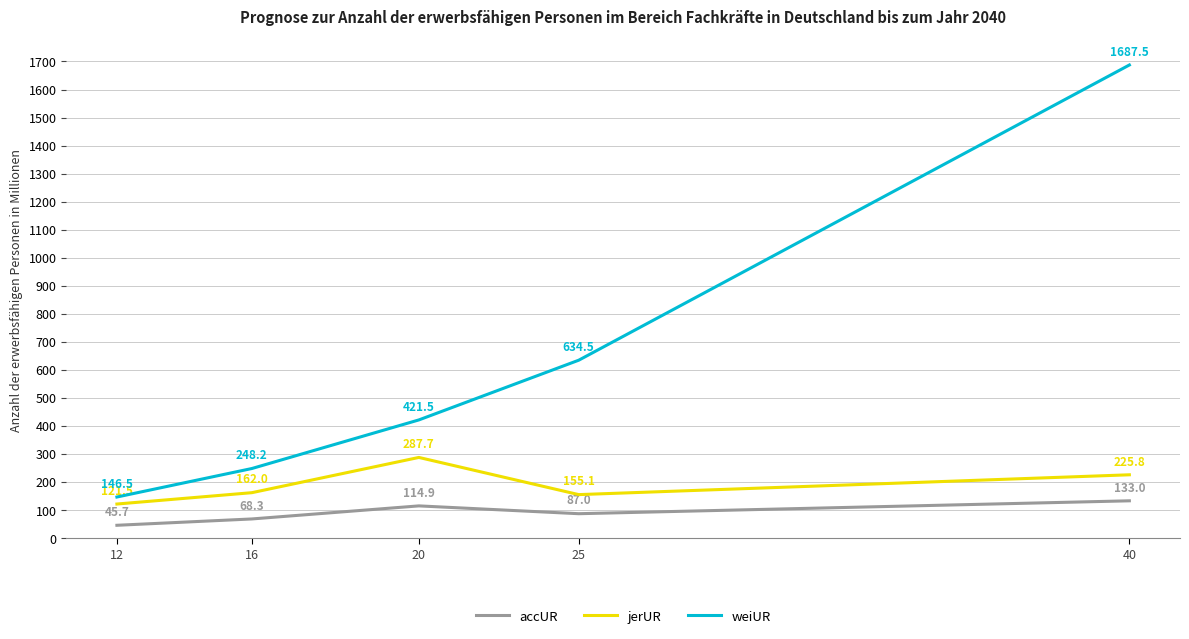

At which category does accUR reach its first local peak?

20